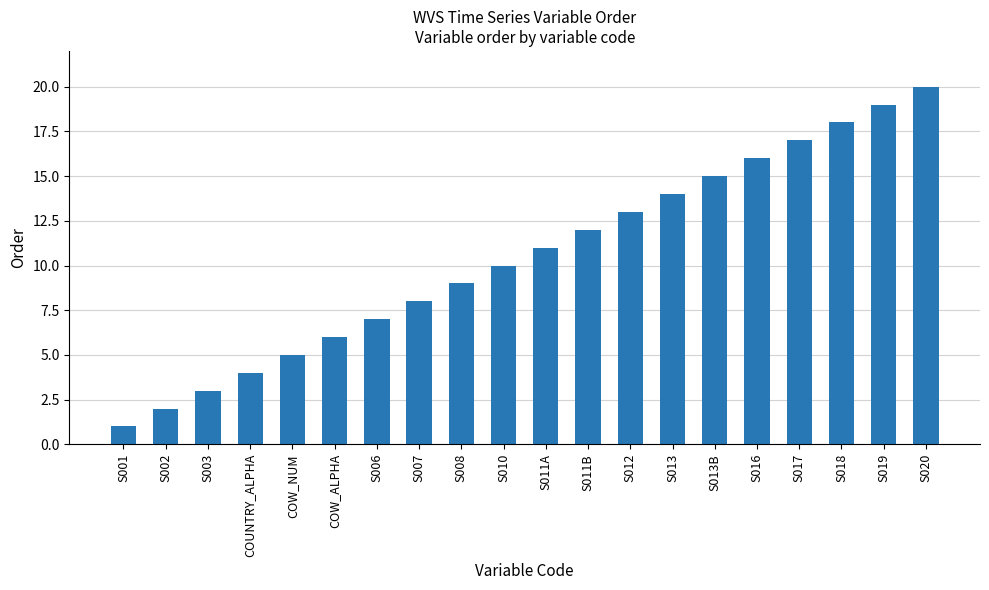

Between S019 and COW_NUM, which is larger?

S019